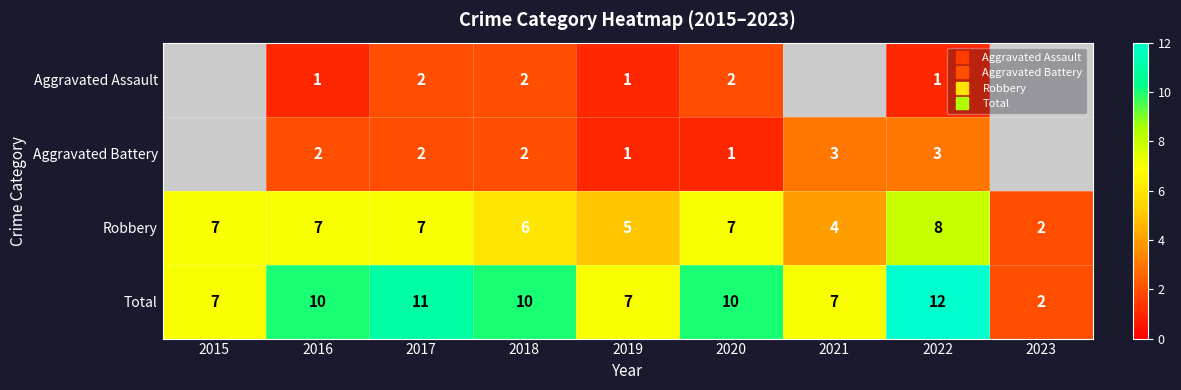

What is the maximum value shown in the chart?

12.0